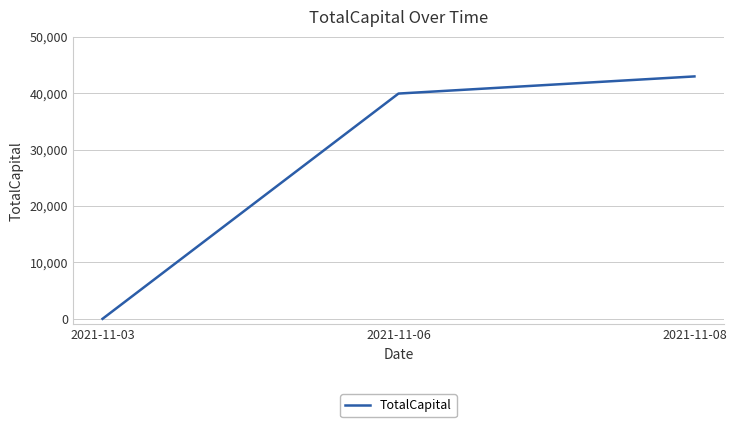

Reading left to right, list all the values displayed in this chart.

0.0	39942.1	42982.1